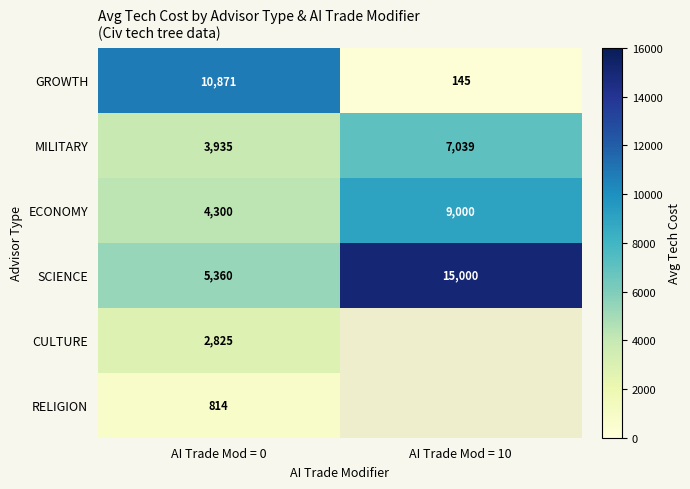

Is the value of ECONOMY at AI Trade Mod = 10 greater than the value of GROWTH at AI Trade Mod = 0?

No